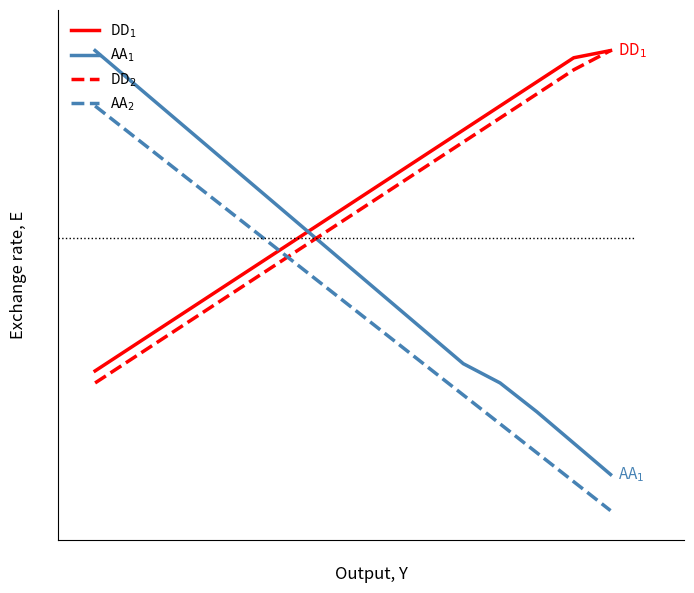

Does the chart have visible grid lines?

No